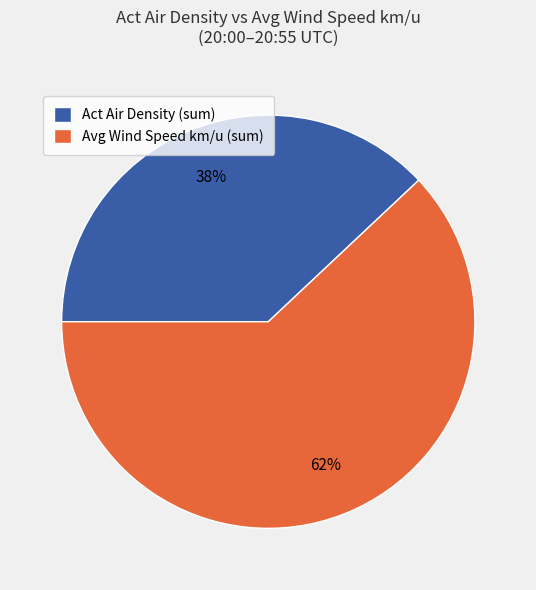

What is the largest slice in the pie chart?

Avg Wind Speed km/u (sum)